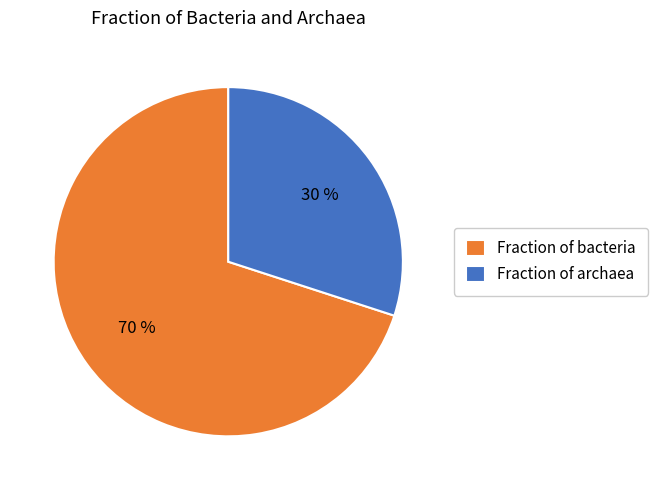

Which category has the biggest portion of the pie?

Fraction of bacteria